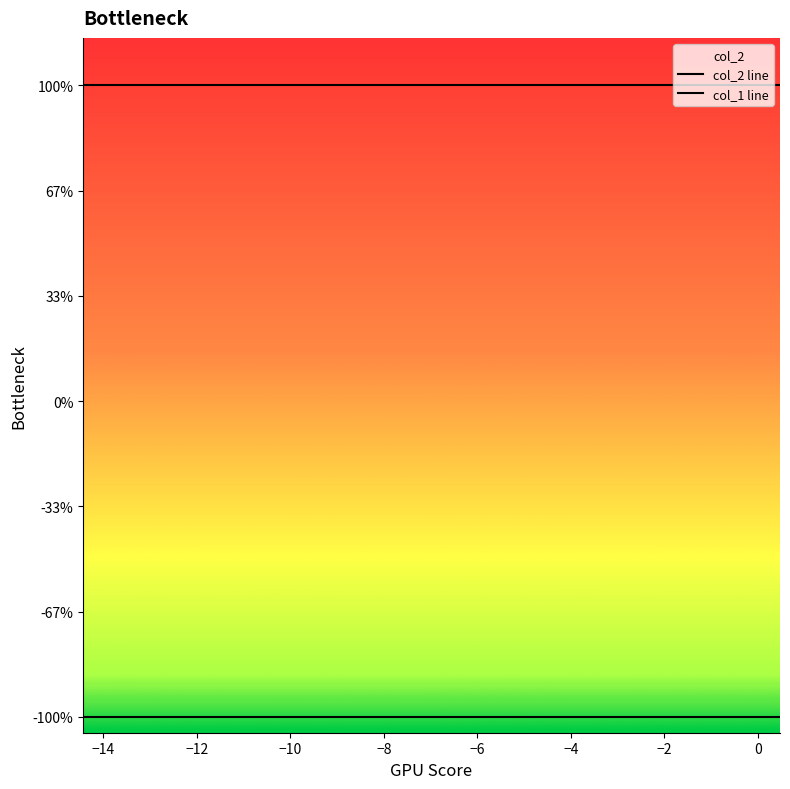

Rank the series at 0 from highest to lowest value.

col_2 line, col_1 line